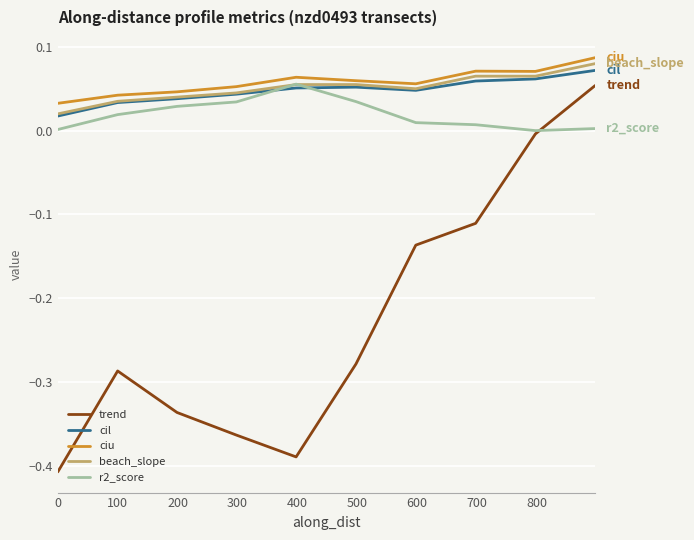

Which series has the largest range (max minus min)?

trend